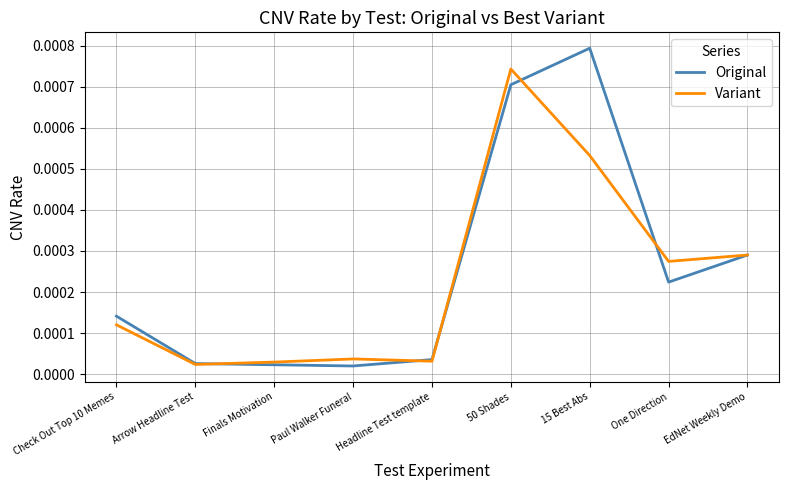

Is the value of Original at Arrow Headline Test greater than the value of Variant at 15 Best Abs?

No